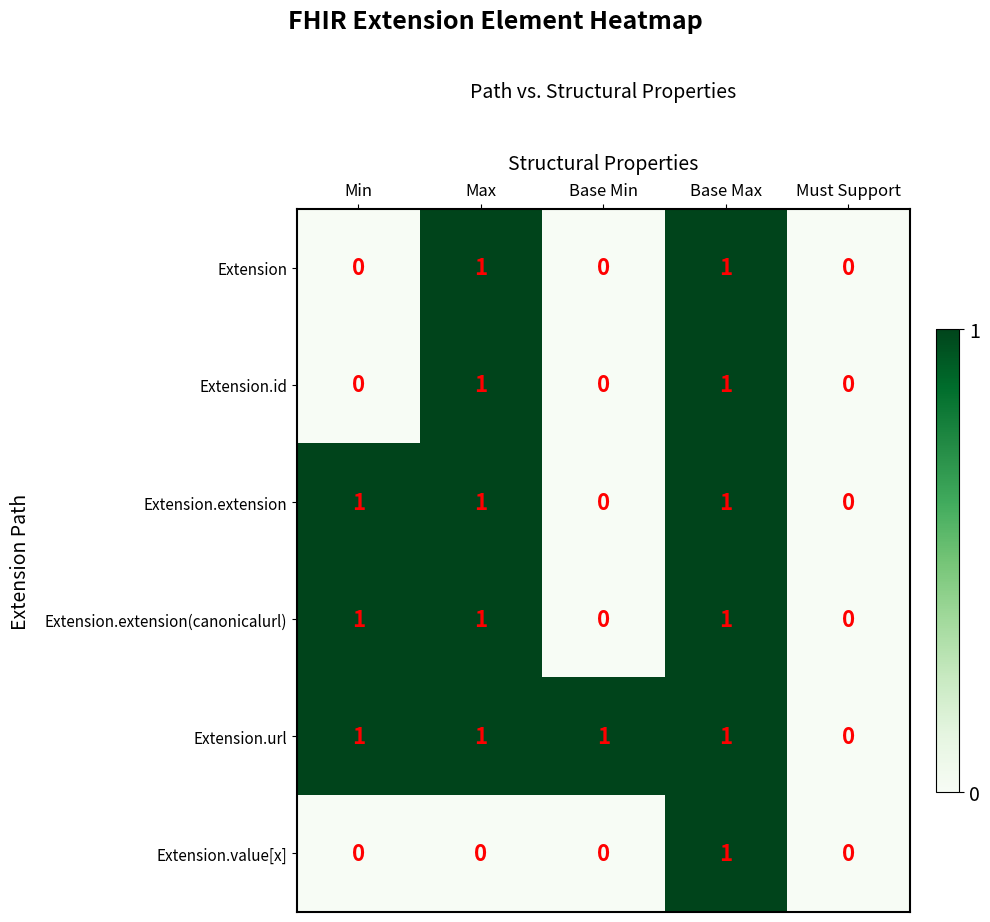

At which category is the sum across all series the highest?

Base Max